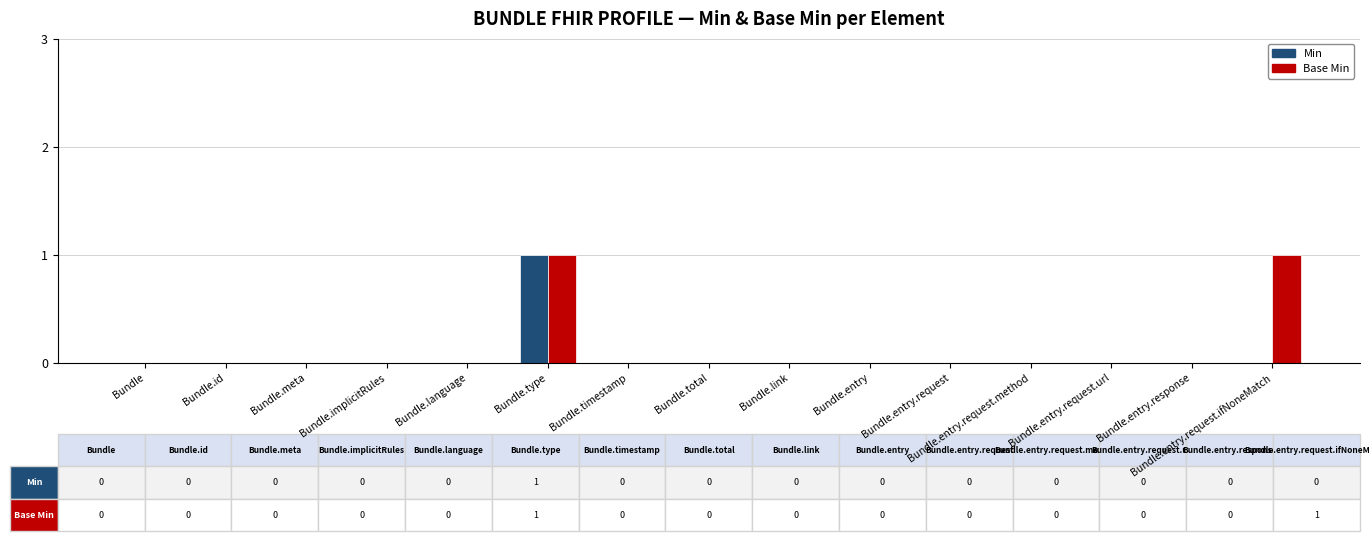

What is the highest value of the Base Min series?

1